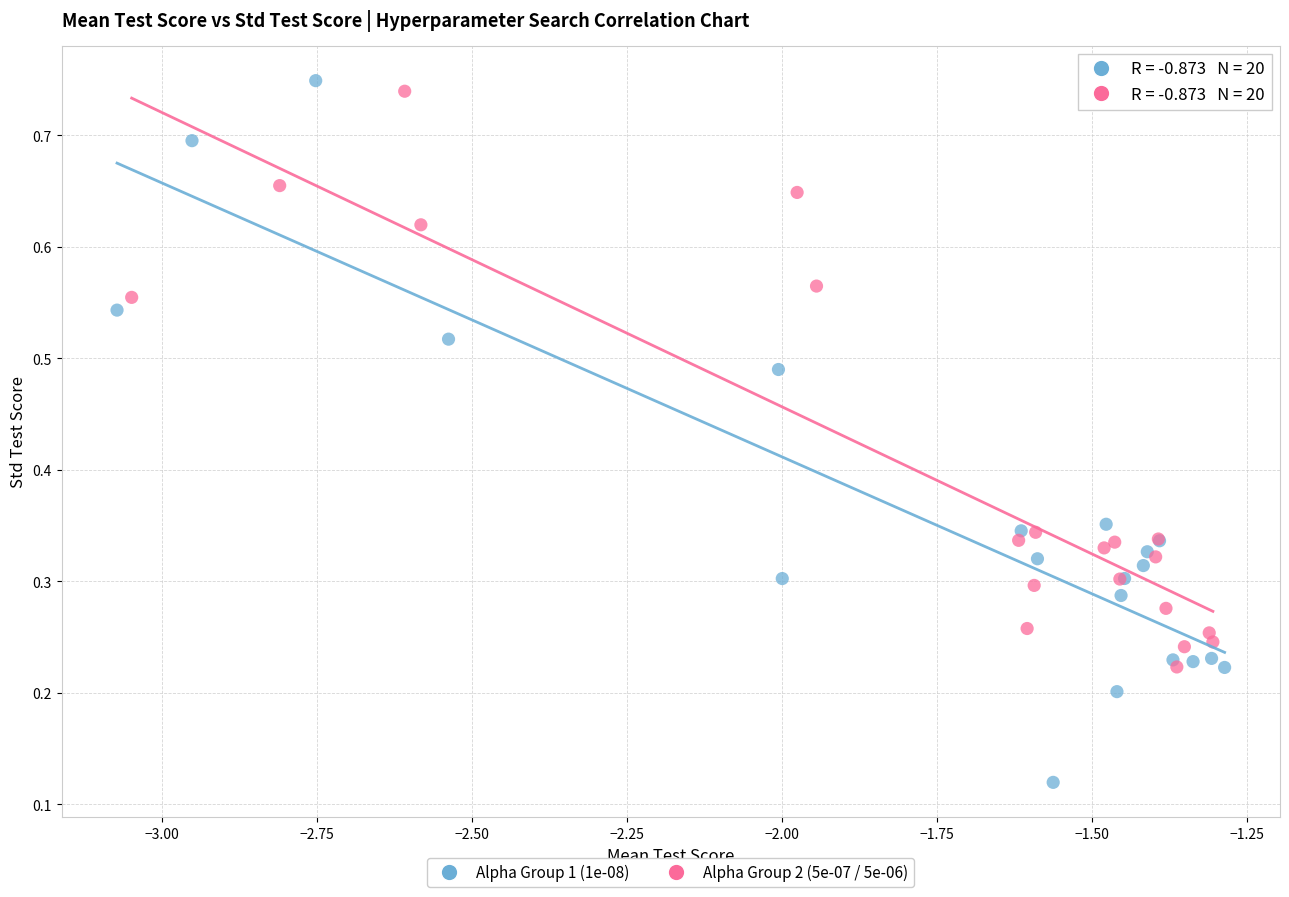

Which series contains the highest Y value?

Alpha Group 1 (1e-08)